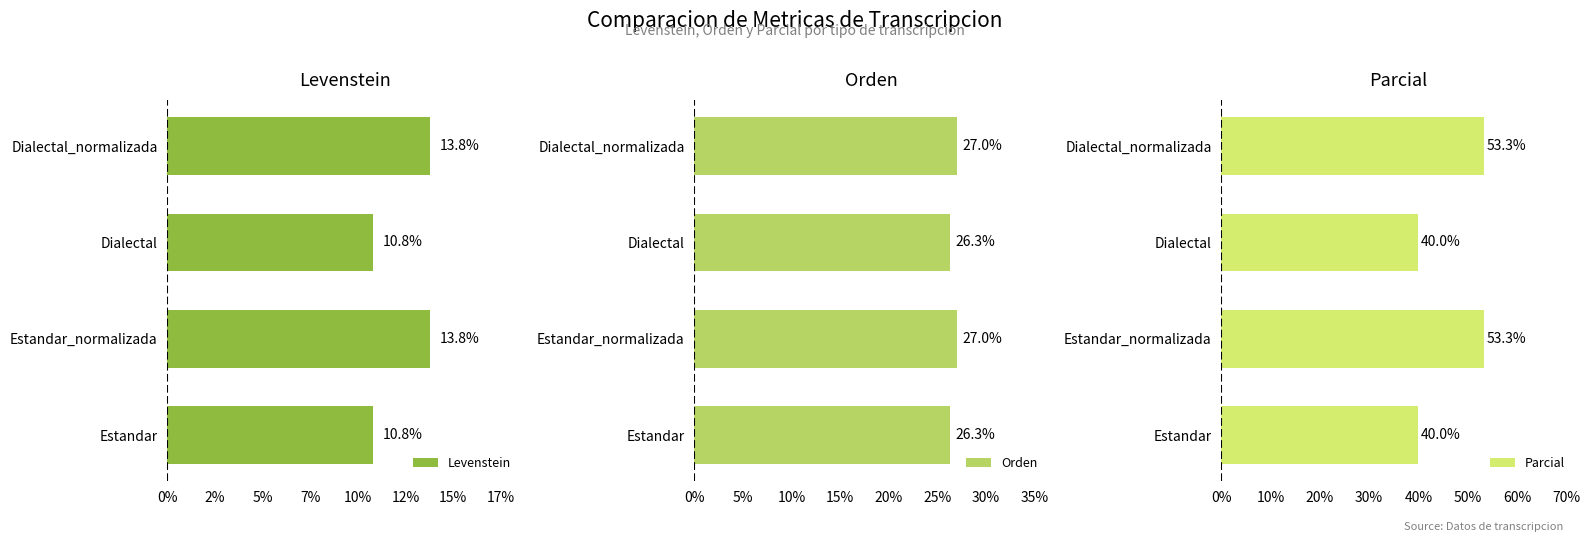

What is the difference between the second highest and second lowest values in the Orden series?

0.7